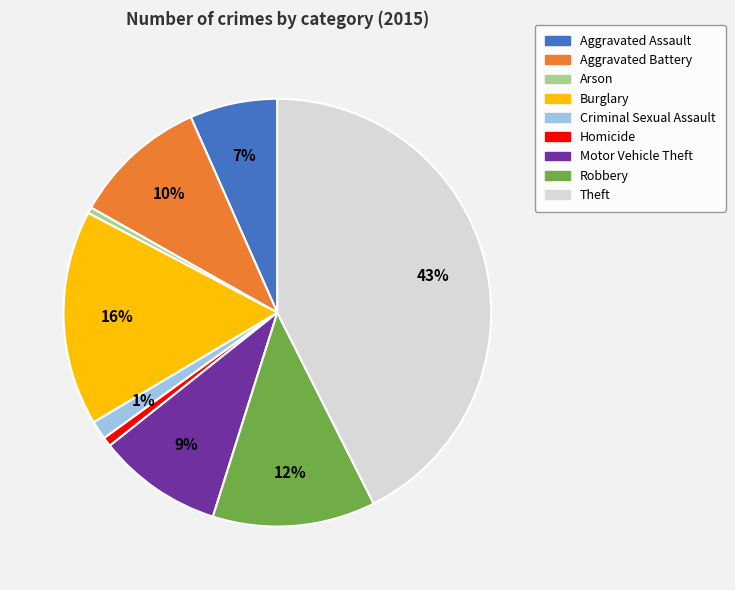

To the nearest percent, what is the combined percentage of Aggravated Assault and Aggravated Battery?

17%